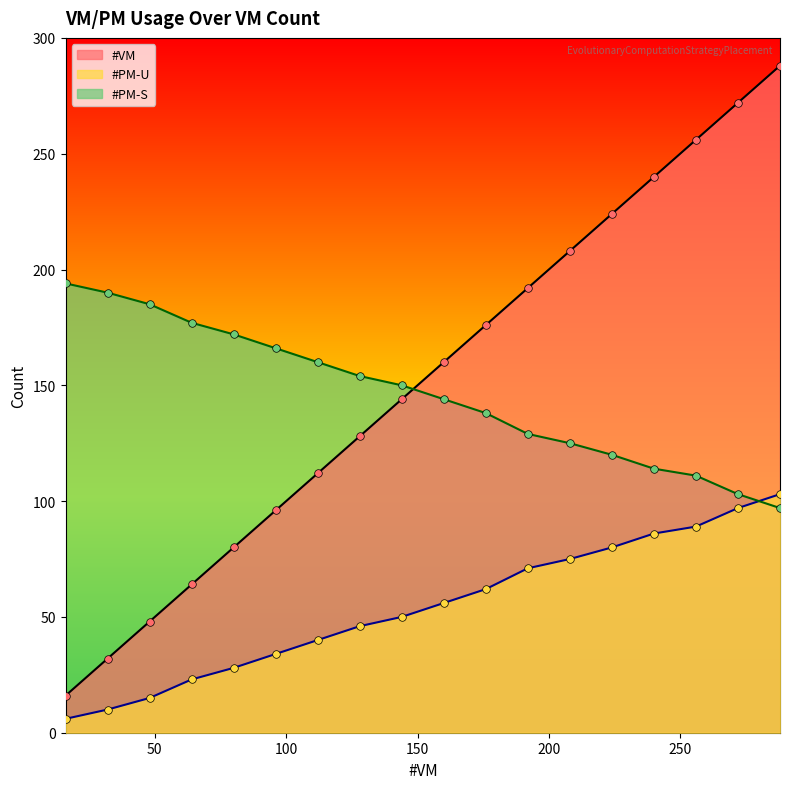

What are all the series names shown in the legend?

#VM, #PM-U, #PM-S